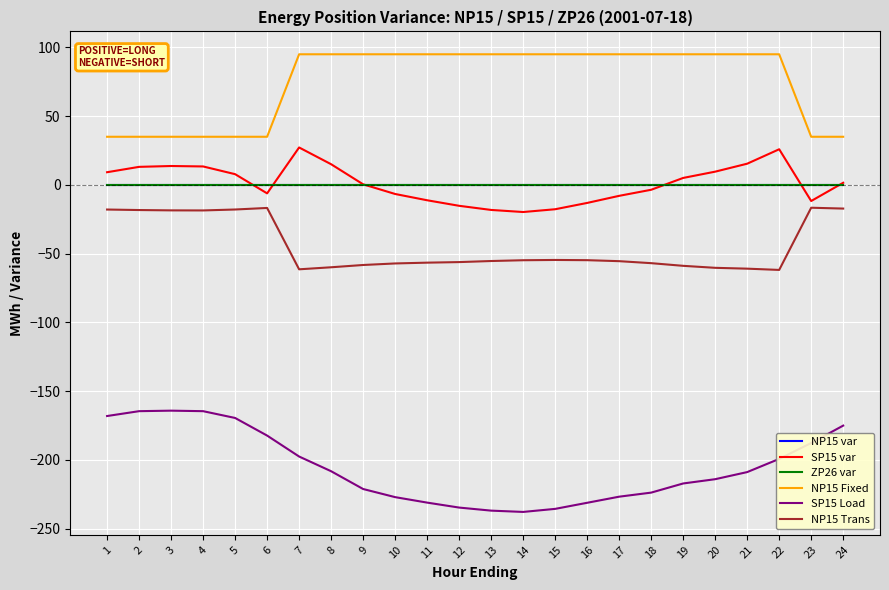

True or false: SP15 var and NP15 Trans intersect in this chart.

False